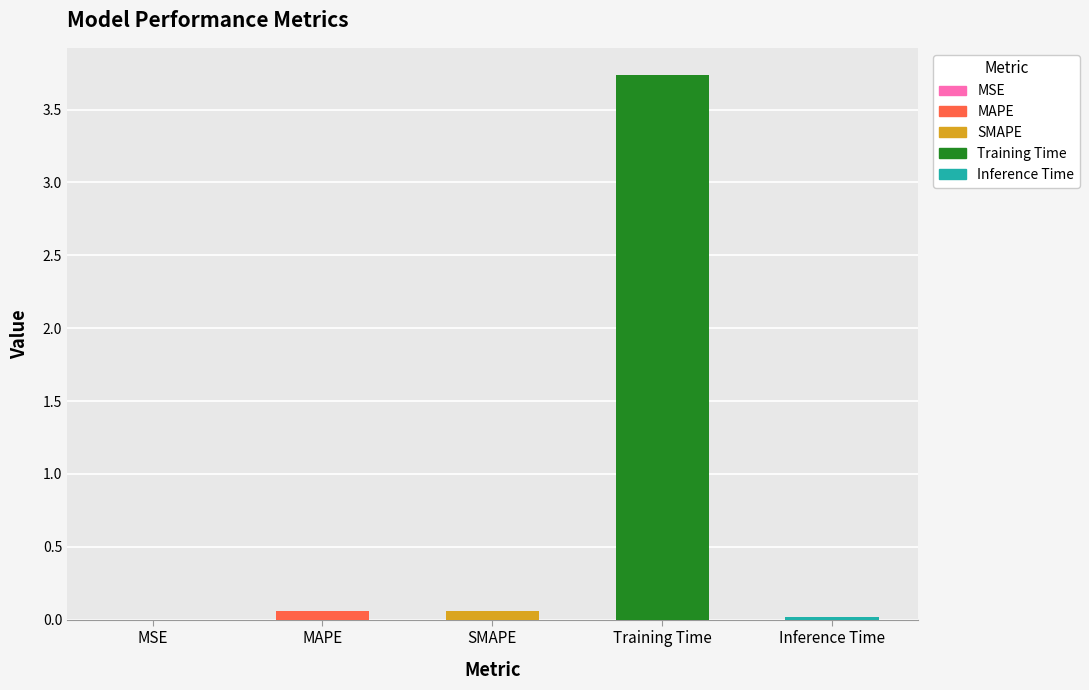

What value does the data have at Training Time?

3.7